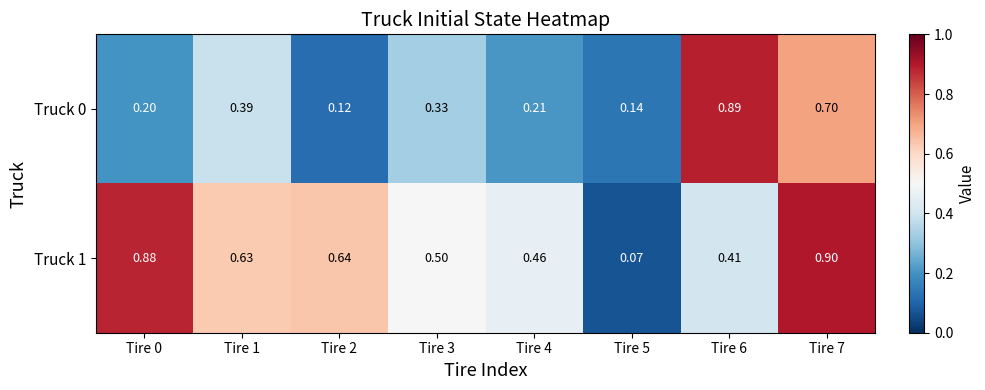

Is the value of Truck 0 at Tire 4 greater than the value of Truck 1 at Tire 0?

No